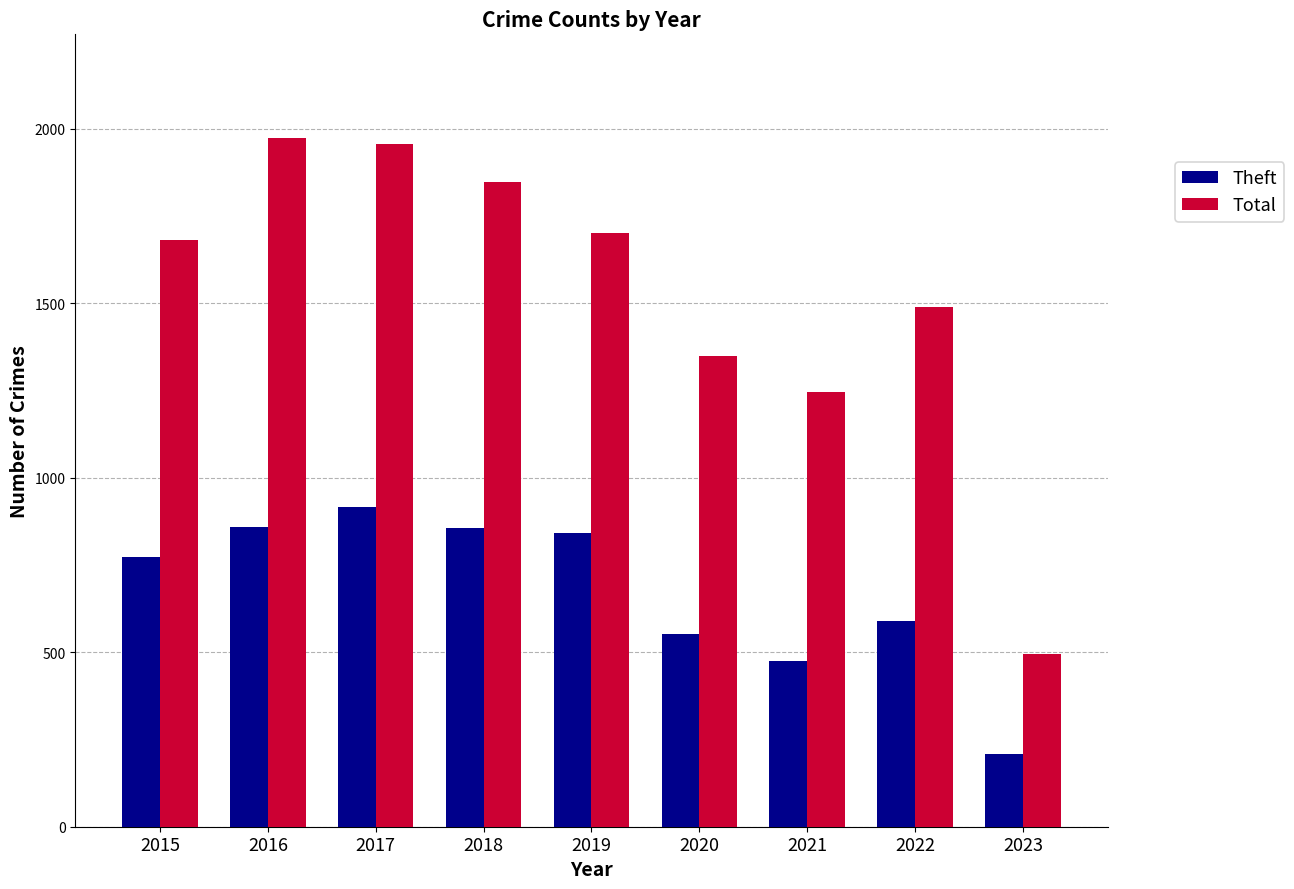

What is the total value across all series at 2016?

2833